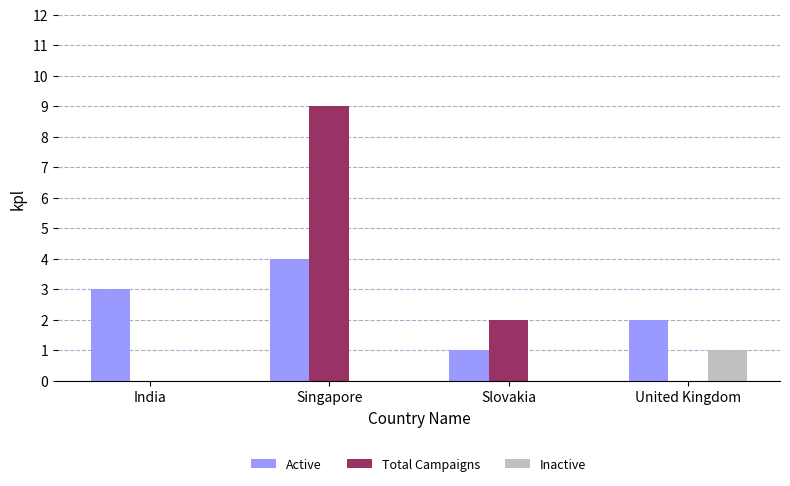

At which category is the sum across all series the highest?

Singapore